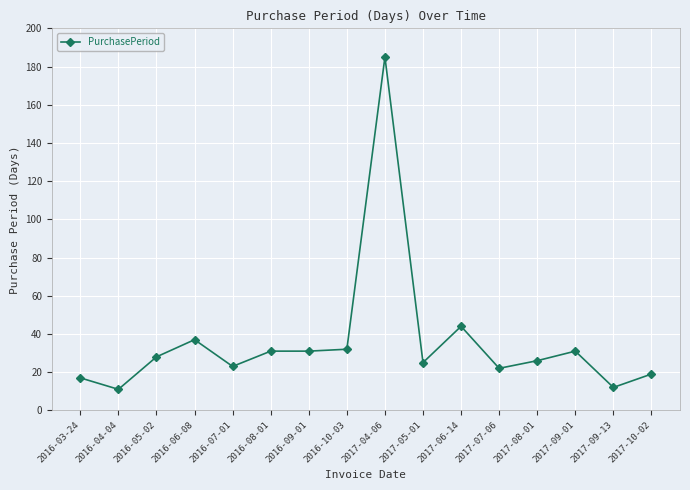

What is the change in value from 2016-04-04 to 2017-05-01?

+14